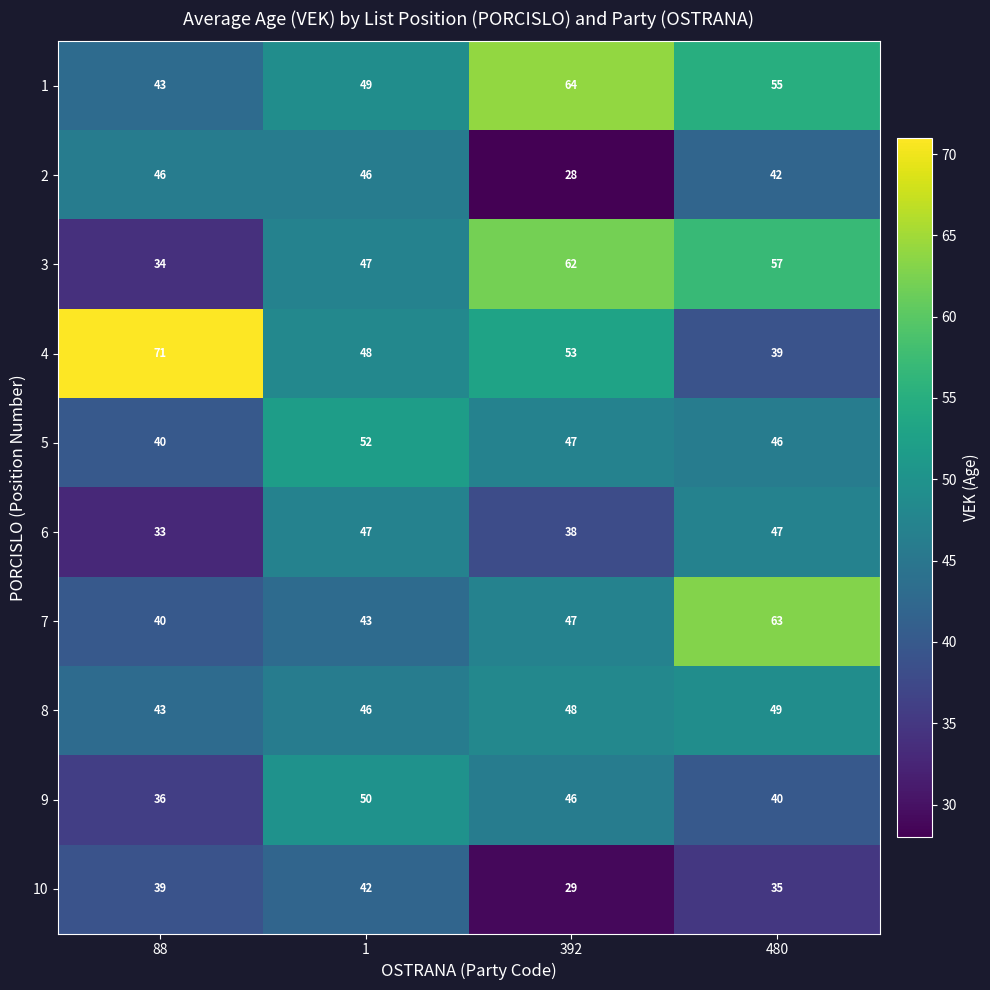

Count the 8 values in the range 46 to 49.

3